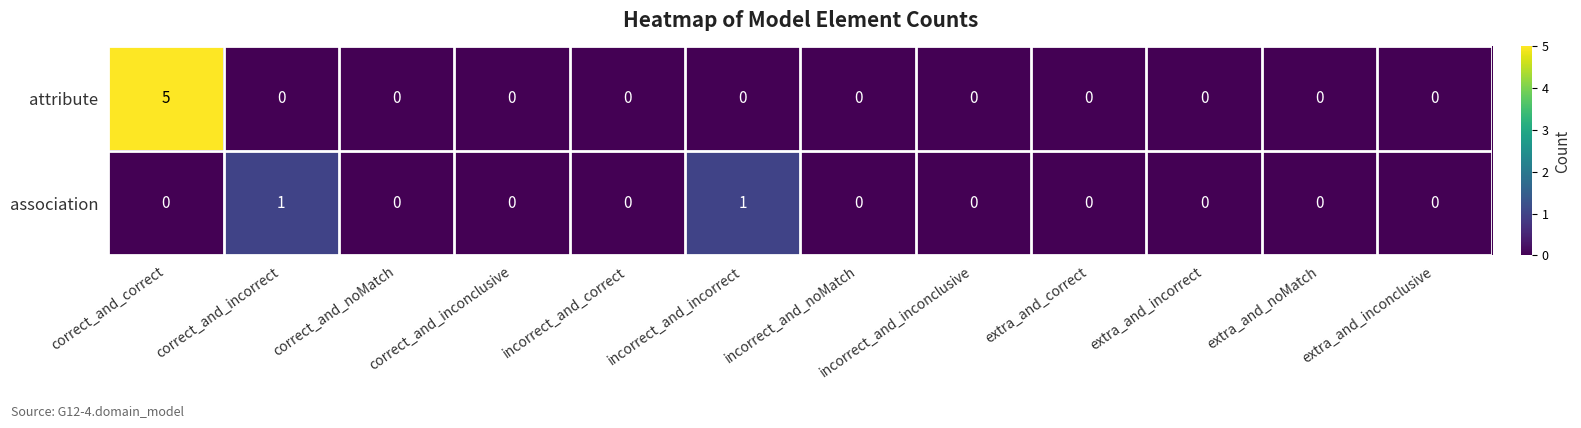

What is the greatest value displayed?

5